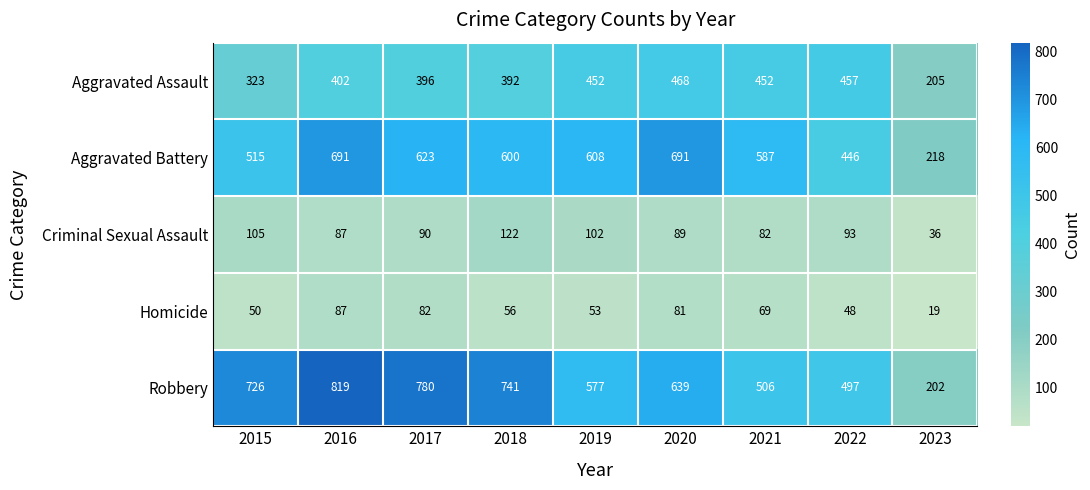

What is the difference between the maximum and minimum values in the Homicide series?

68